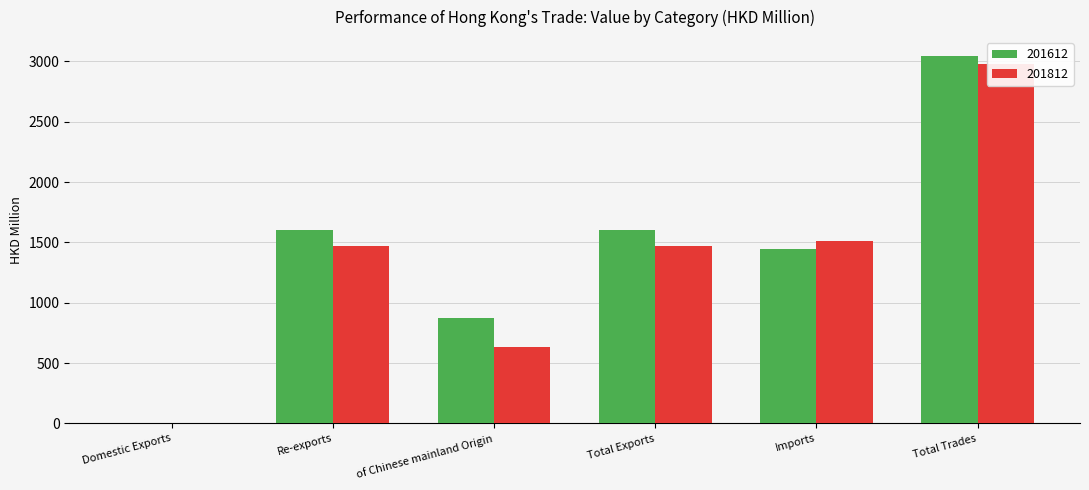

What is the total value across all series at Total Exports?

3076.3